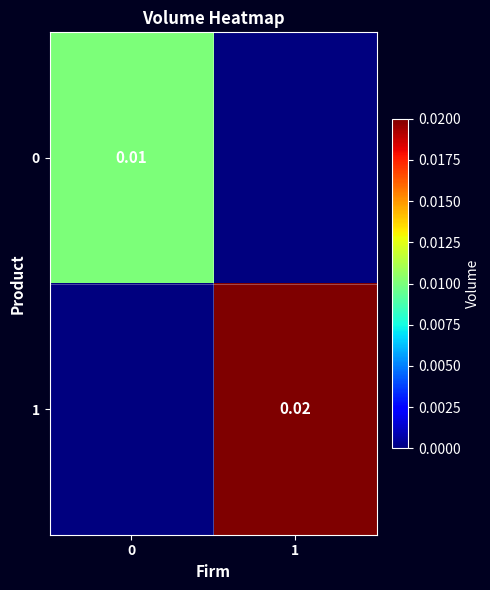

Which category has the lowest value across all series?

1